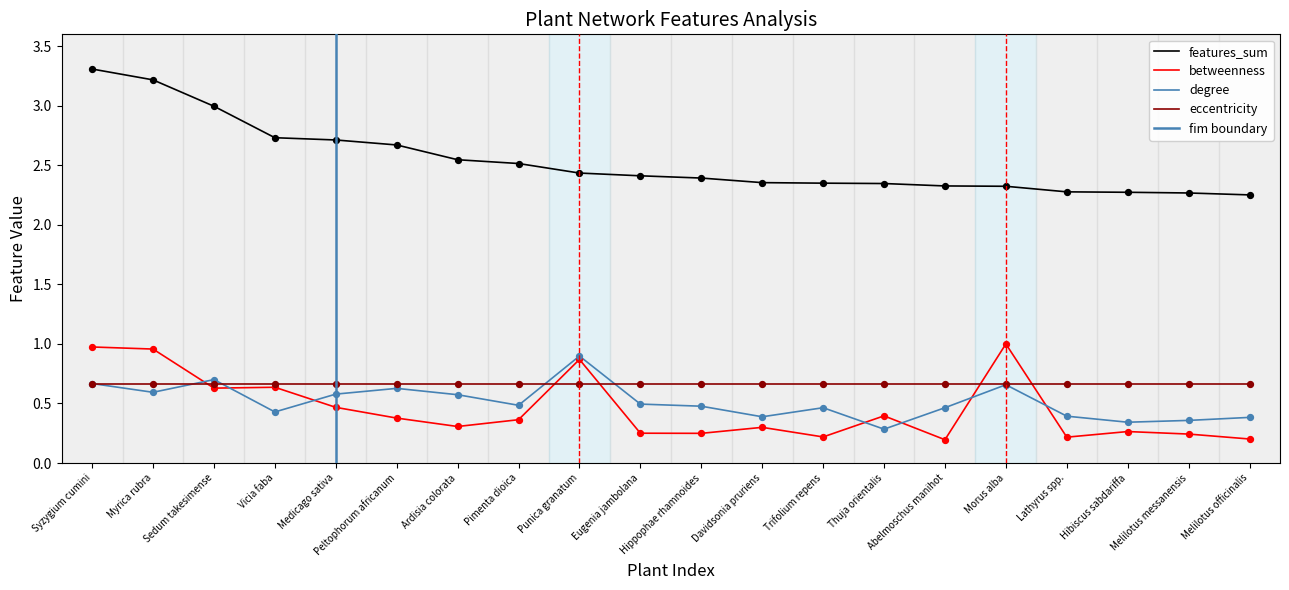

Which series has the largest total across all categories?

features_sum